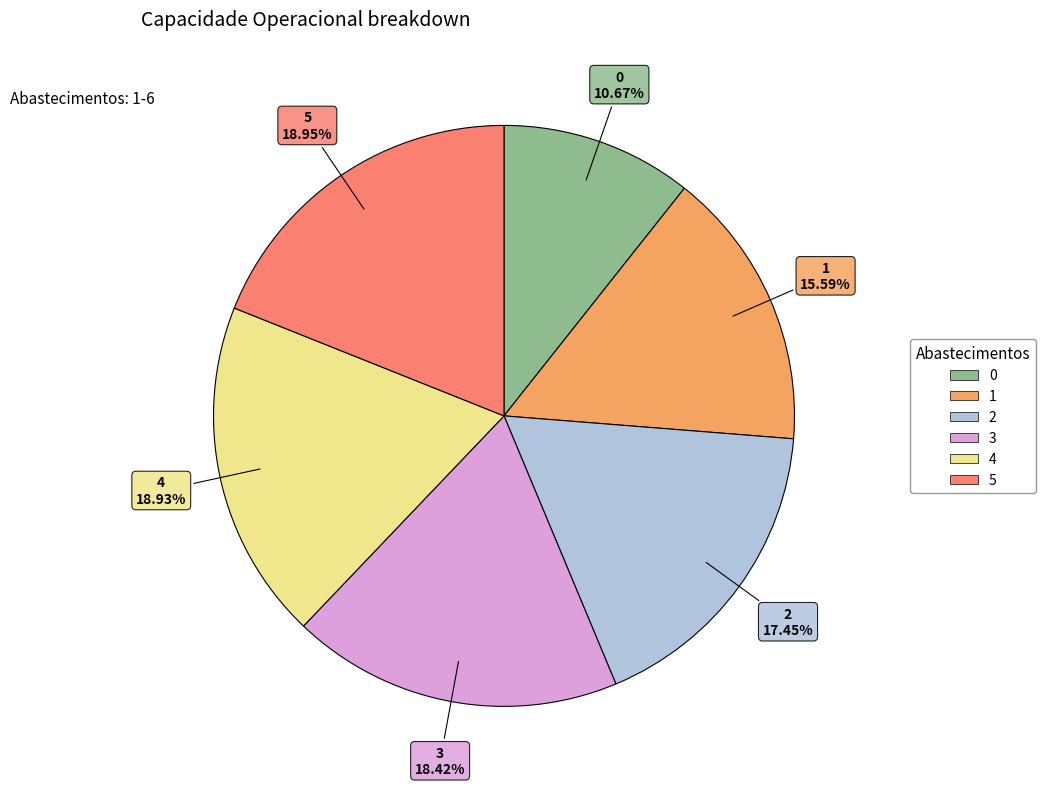

What percentage is NOT represented by 4?

81.1%